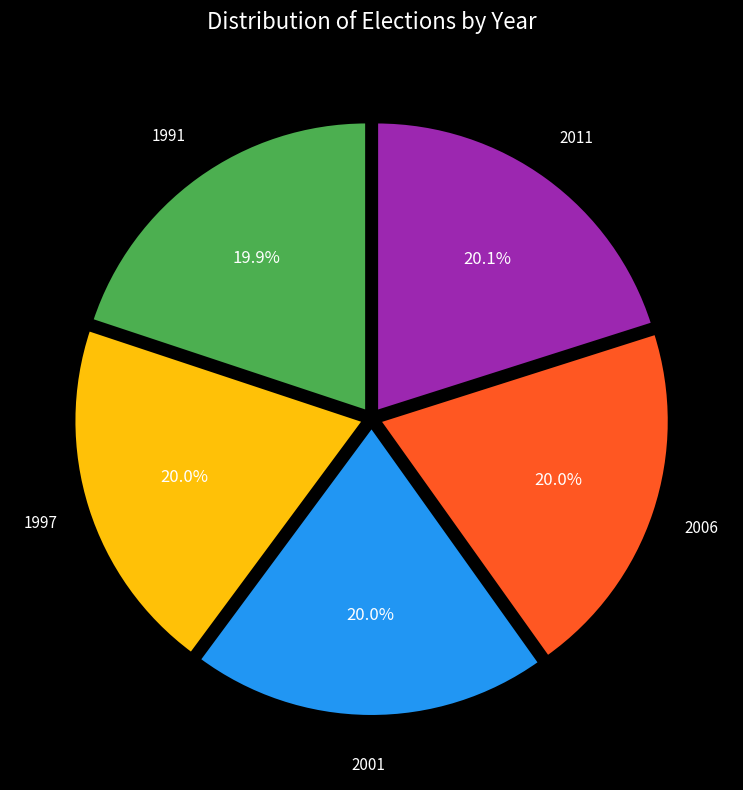

Does any single category account for the majority?

No